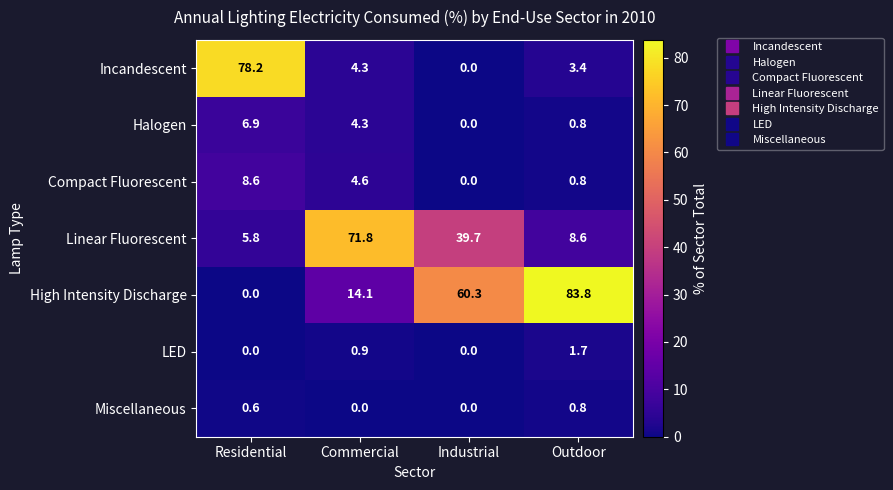

What is the difference between the maximum and second lowest values in the Linear Fluorescent series?

63.2